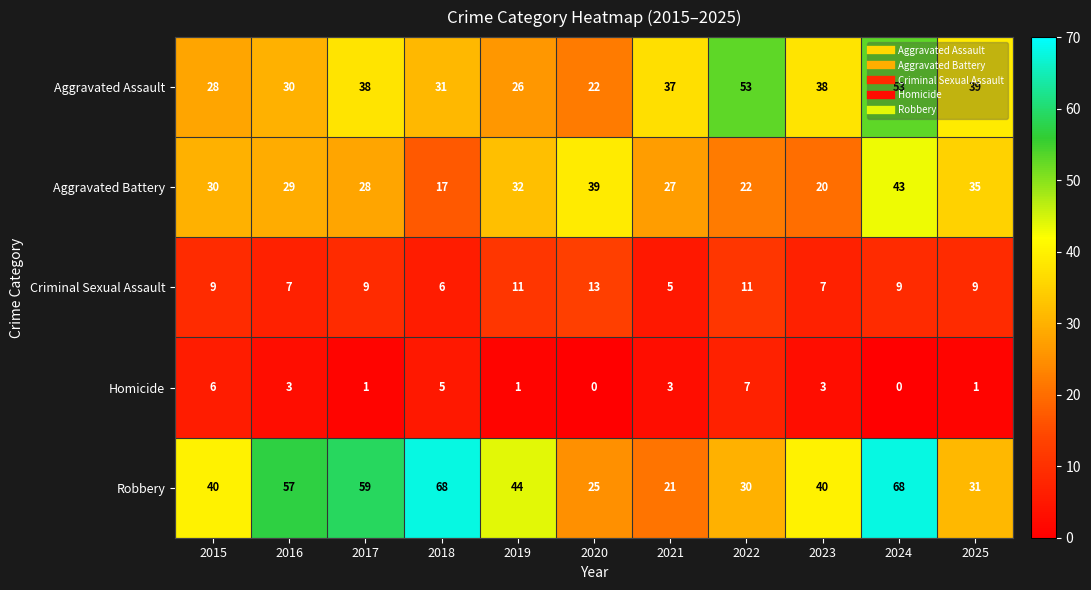

Where is Aggravated Assault nearest to the value 37?

2021